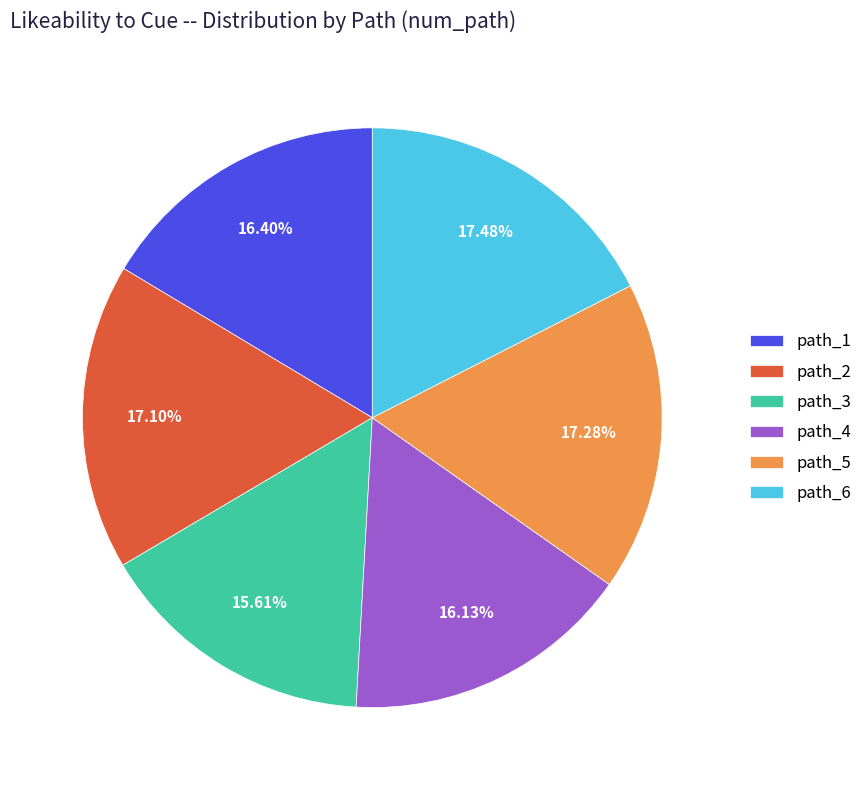

To the nearest percent, what is the difference between the largest and smallest slice percentages?

2%